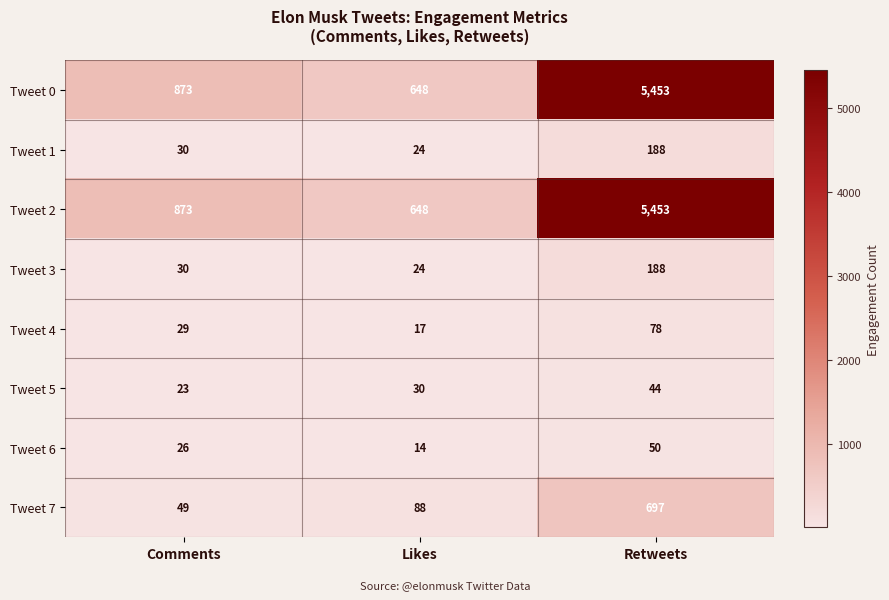

At which category does the chart reach its minimum across all series?

Likes